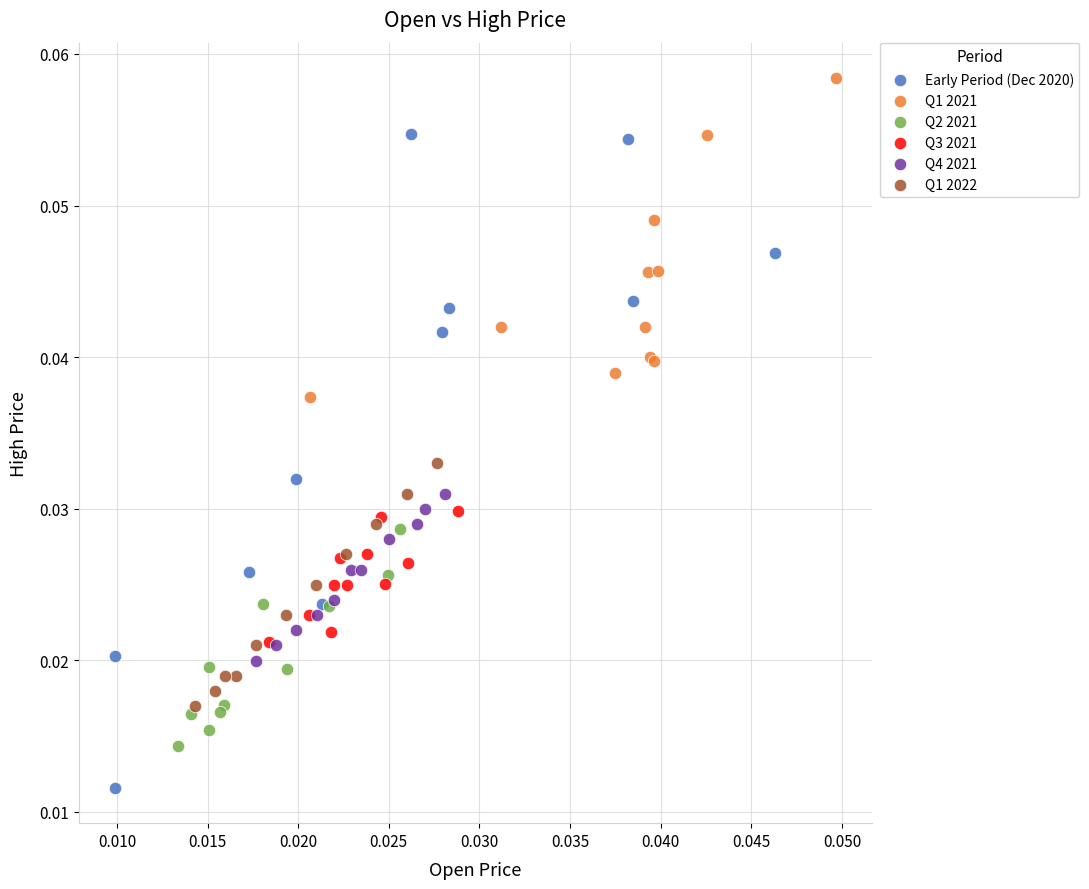

Which series reaches the minimum Y coordinate?

Early Period (Dec 2020)